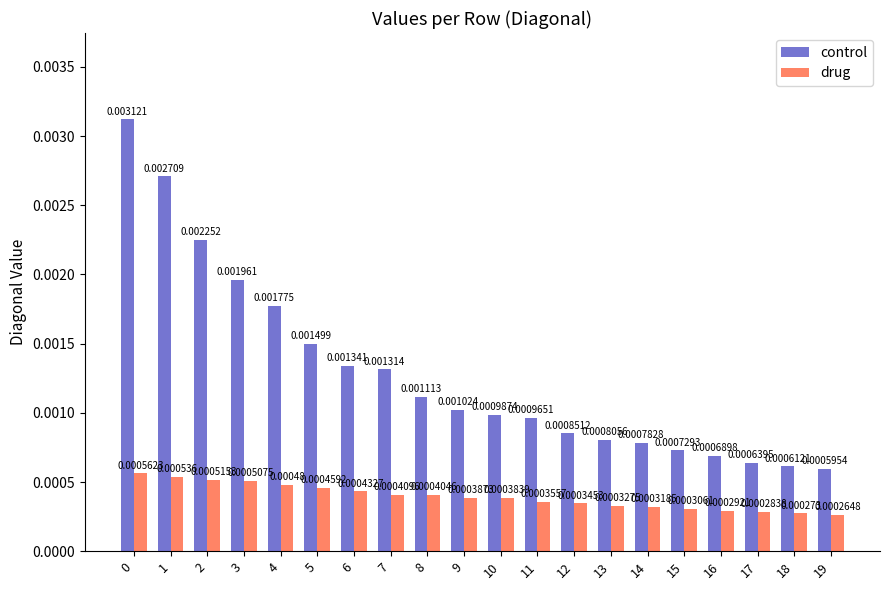

List the series in order of their peak value, highest first.

control, drug